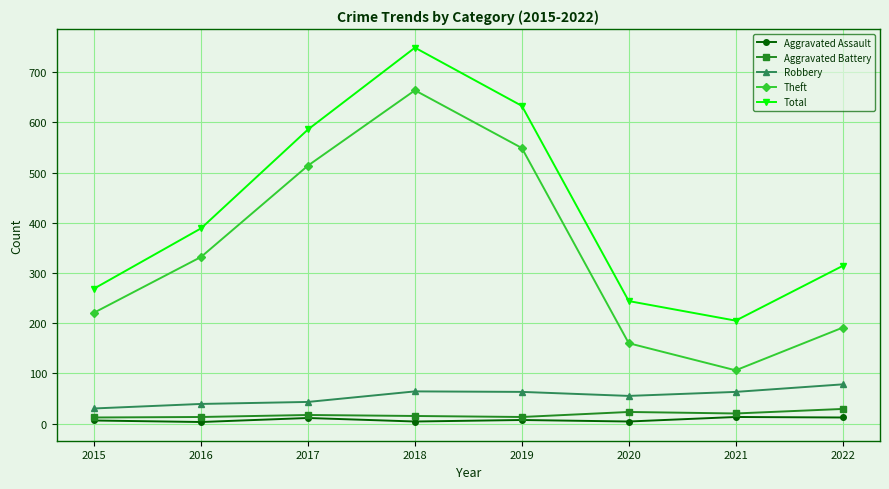

Is the value of Robbery at 2021 greater than the value of Aggravated Battery at 2022?

Yes